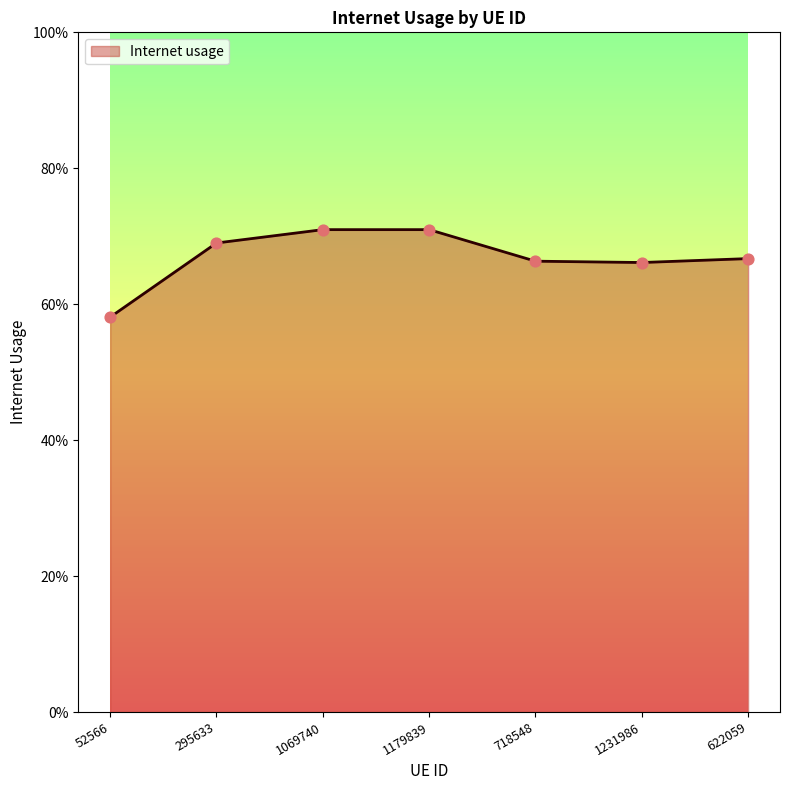

Between 718548 and 295633, which is larger?

295633